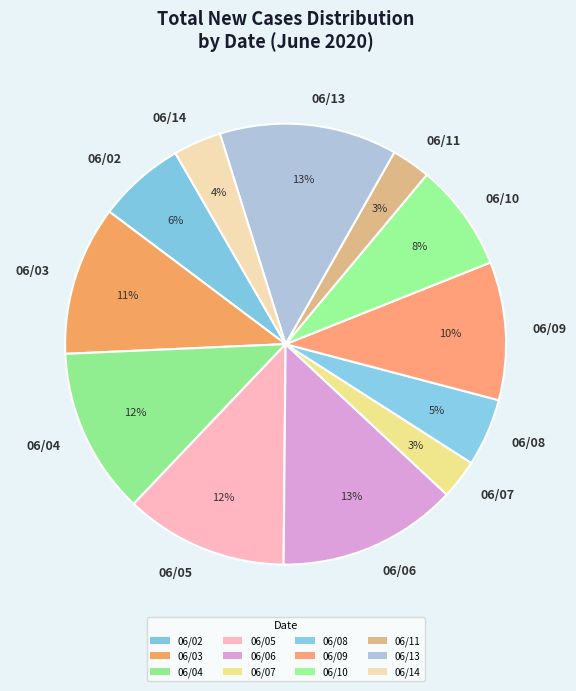

Is it true that 06/09 is 10% of the pie?

True